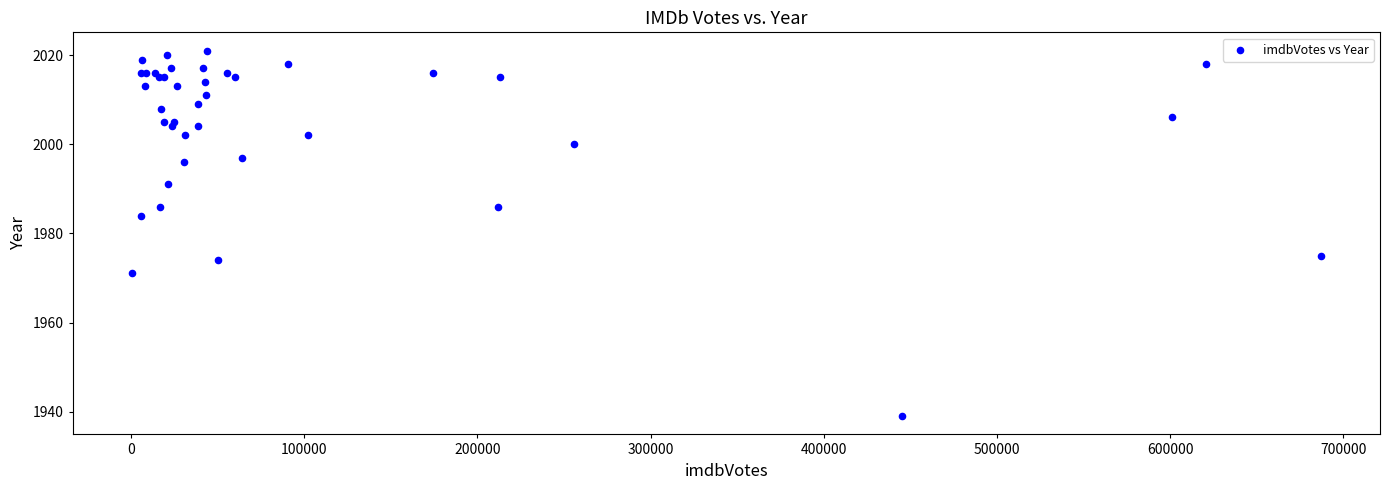

What Y value in the scatter plot is closest to 1980?

1984